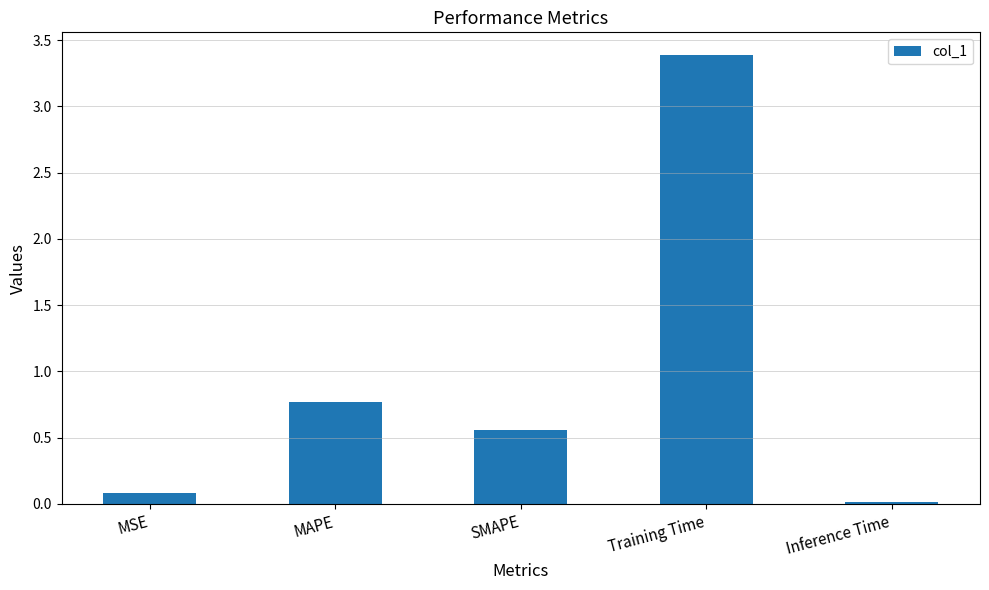

List the labels in order of value, largest first.

Training Time, MAPE, SMAPE, MSE, Inference Time